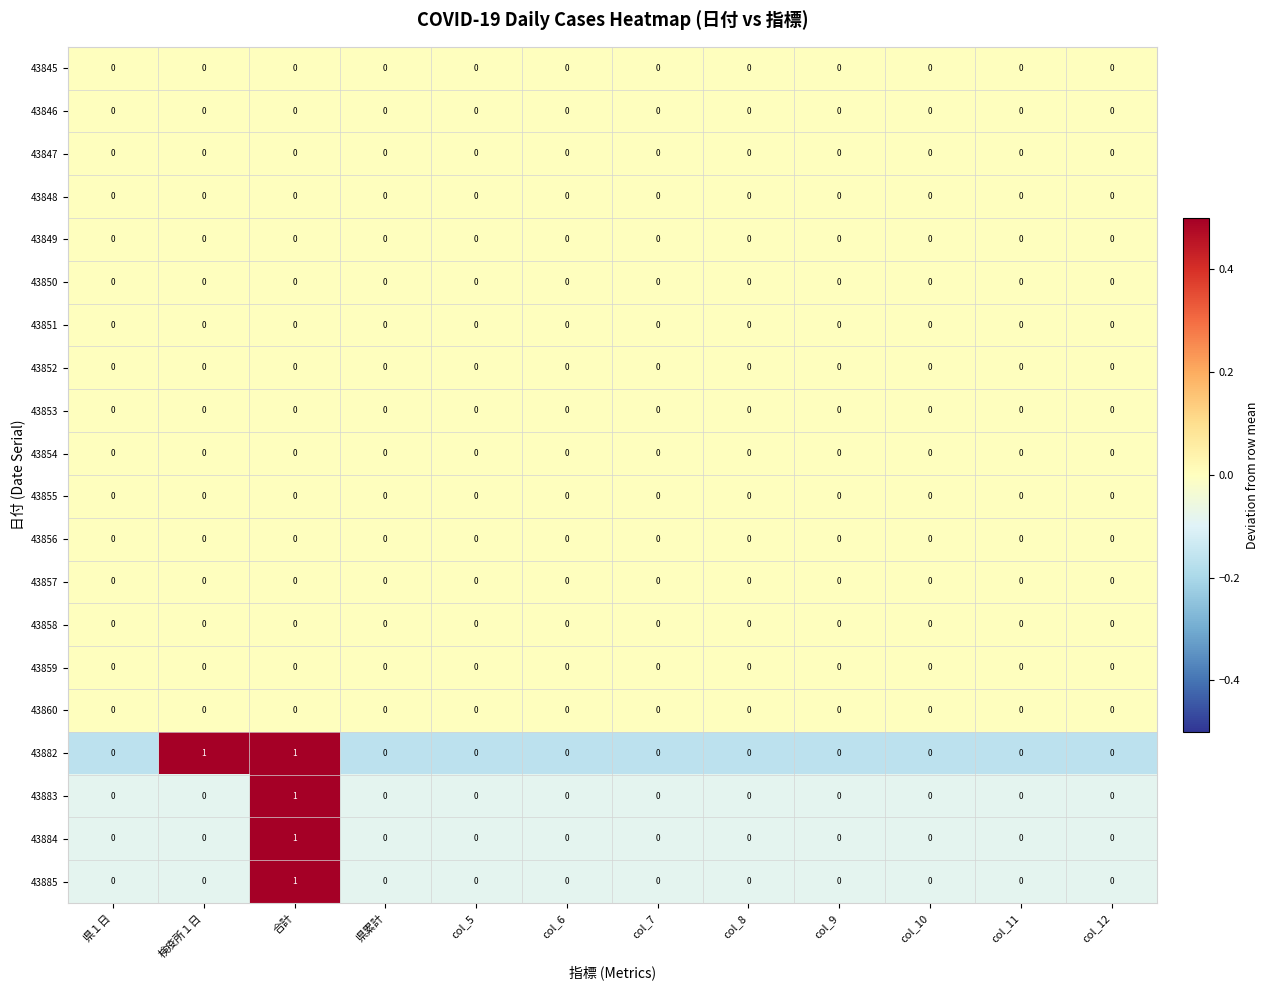

The value of 43847 at 合計 is 0. True or false?

True